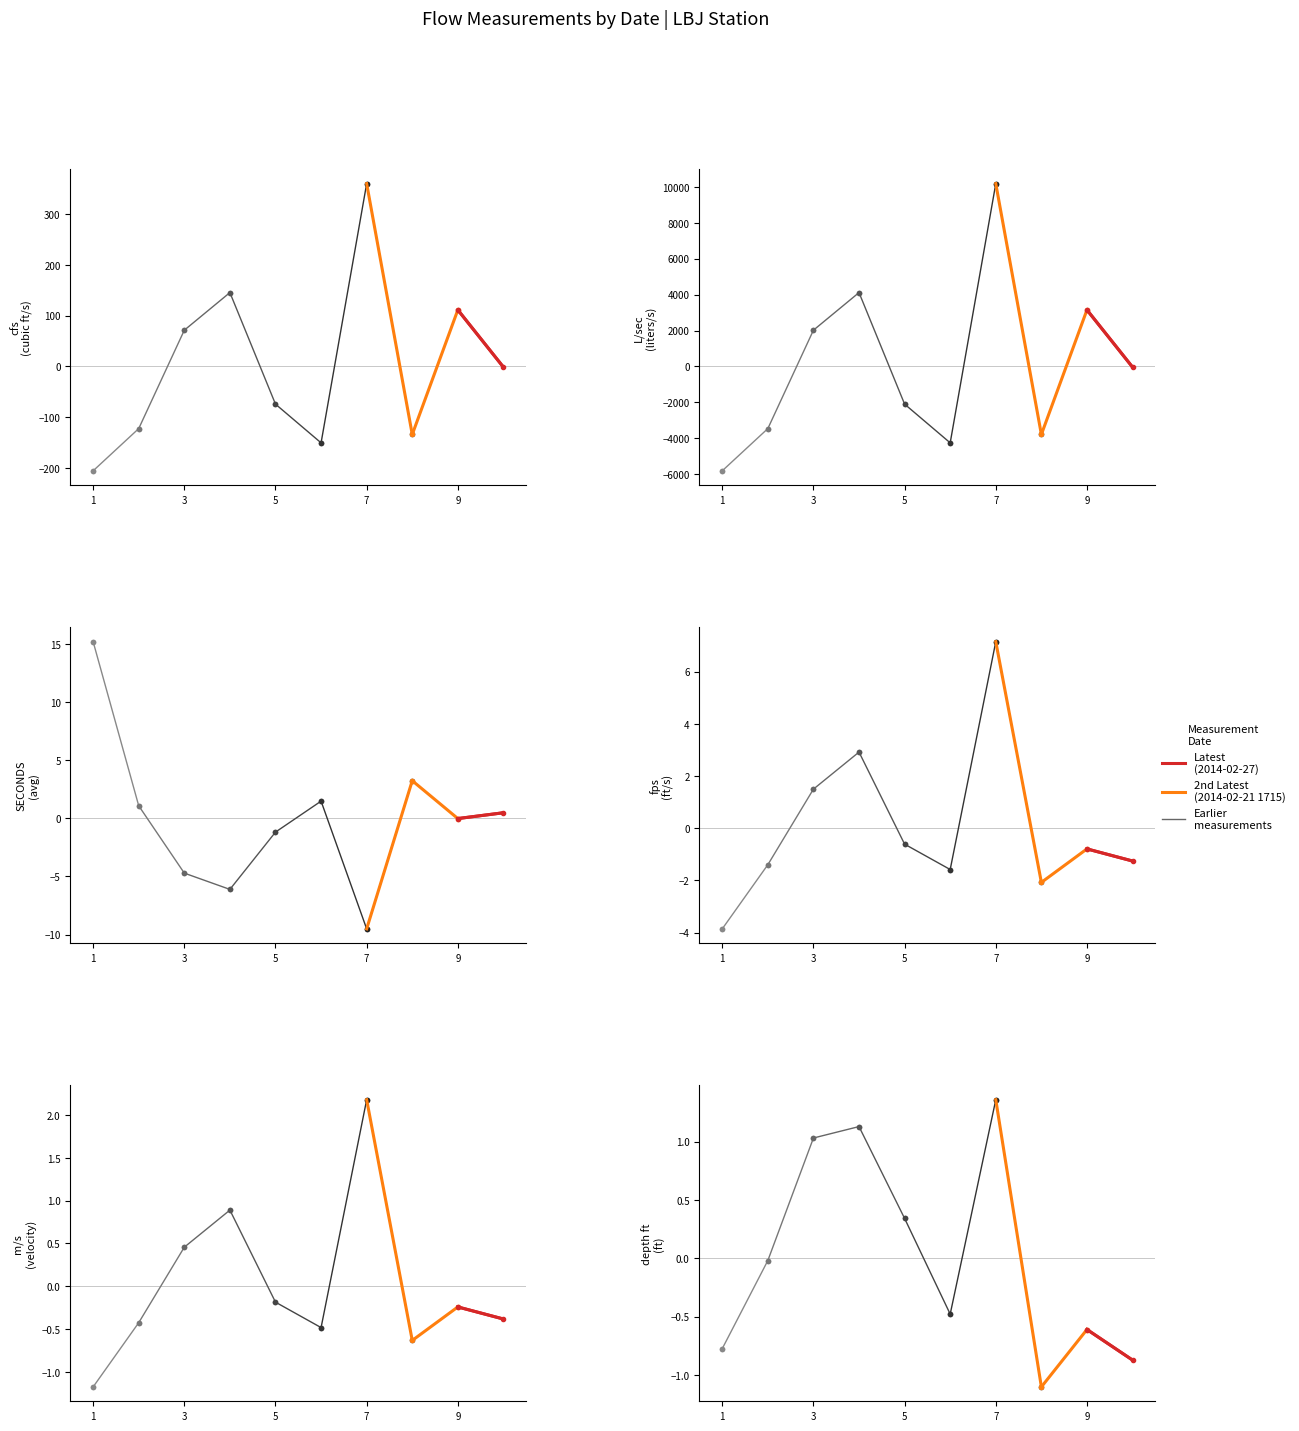

How many categories are shown in the chart?

10